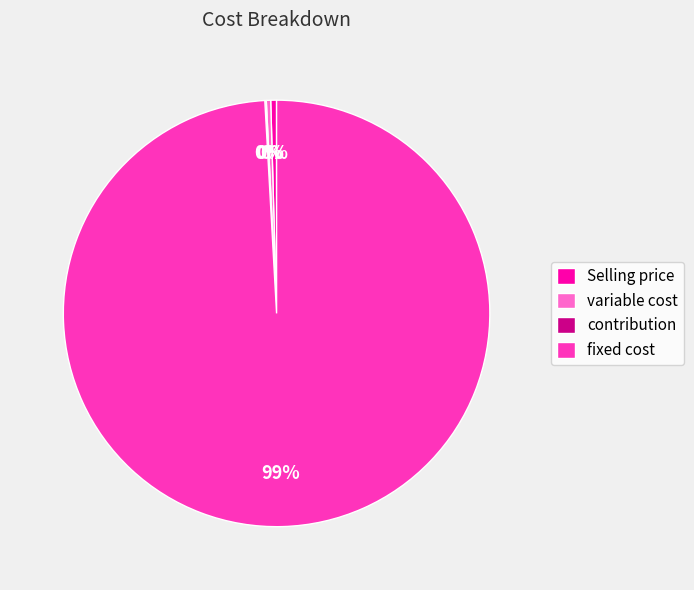

Which category accounts for the majority?

fixed cost